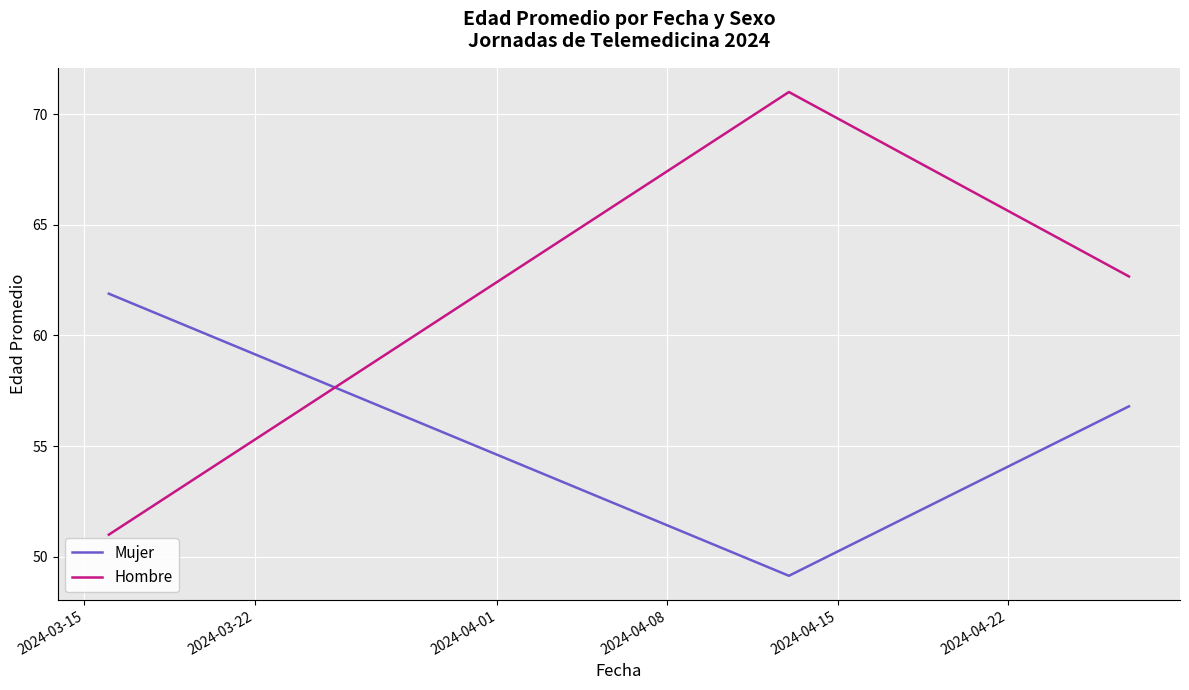

Count the number of data series in this chart.

2